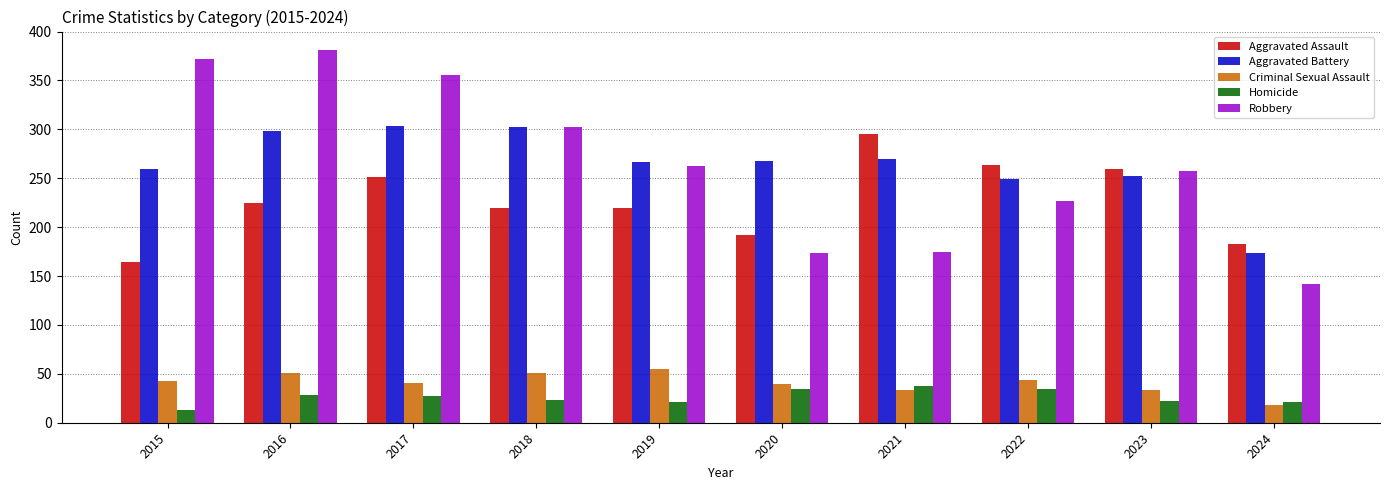

What are all the series names shown in the legend?

Aggravated Assault, Aggravated Battery, Criminal Sexual Assault, Homicide, Robbery